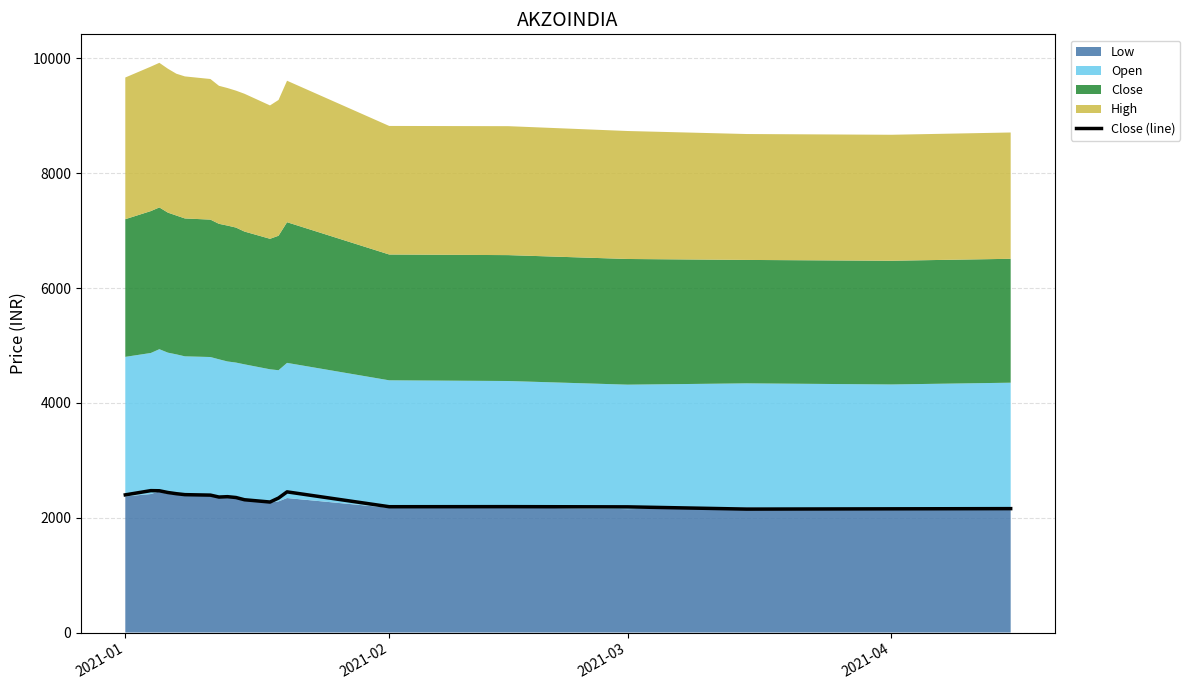

Reading left to right, list all the values displayed in this chart.

2397.9	2471.5	2469.2	2439.0	2418.0	2401.6	2393.4	2359.9	2366.3	2351.6	2312.8	2272.9	2342.4	2450.1	2191.4	2192.7	2188.9	2149.8	2154.7	2158.1